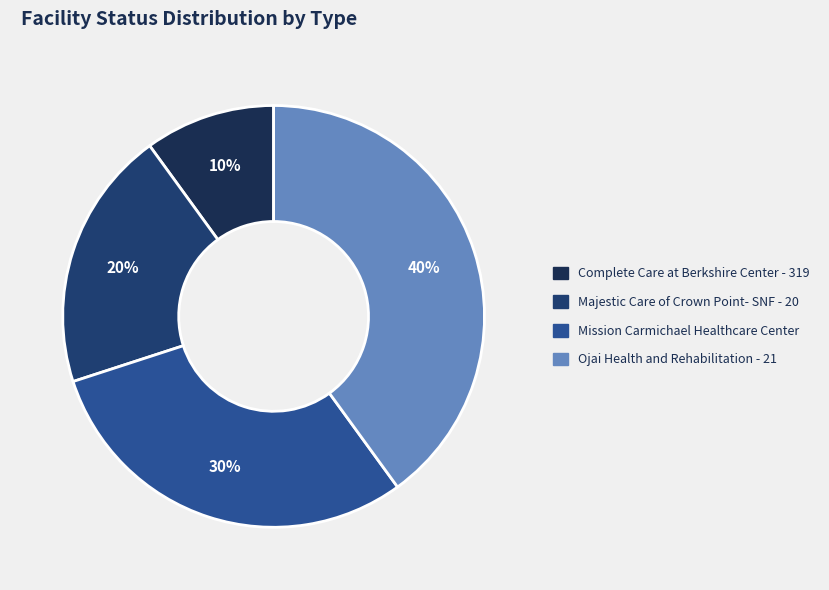

How many segments does this pie chart have?

4